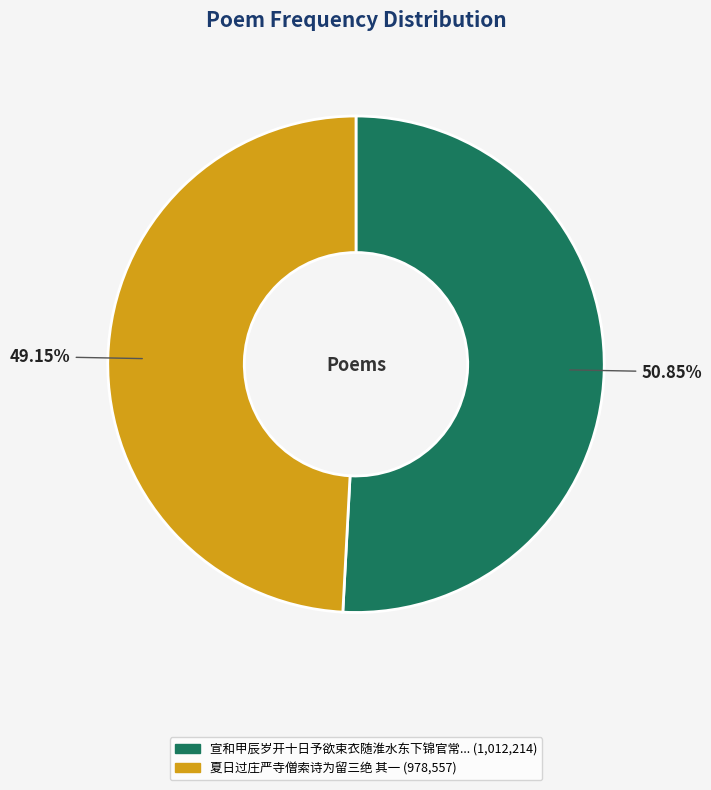

Is there any slice that represents more than half of the pie?

Yes